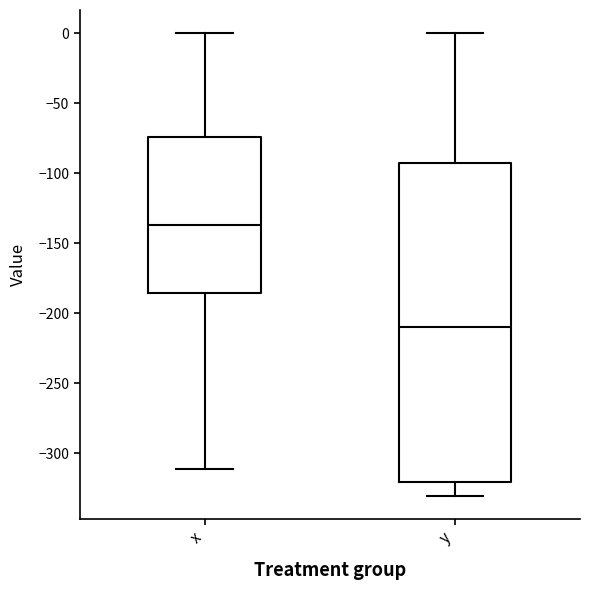

Reading left to right, read every box against the y-axis: the position of its median line, the range the box covers, and the ends of its whiskers. The values are not printed on the chart, so give them approximately, as read against the axis.

x: median -135, box -185 to -75, whiskers -310 to 0
y: median -210, box -320 to -95, whiskers -330 to 0